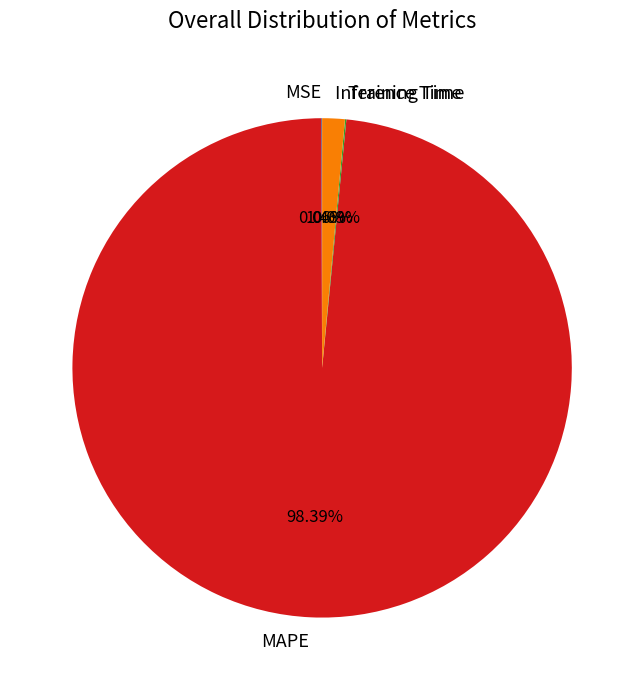

Is there any slice that represents more than half of the pie?

Yes